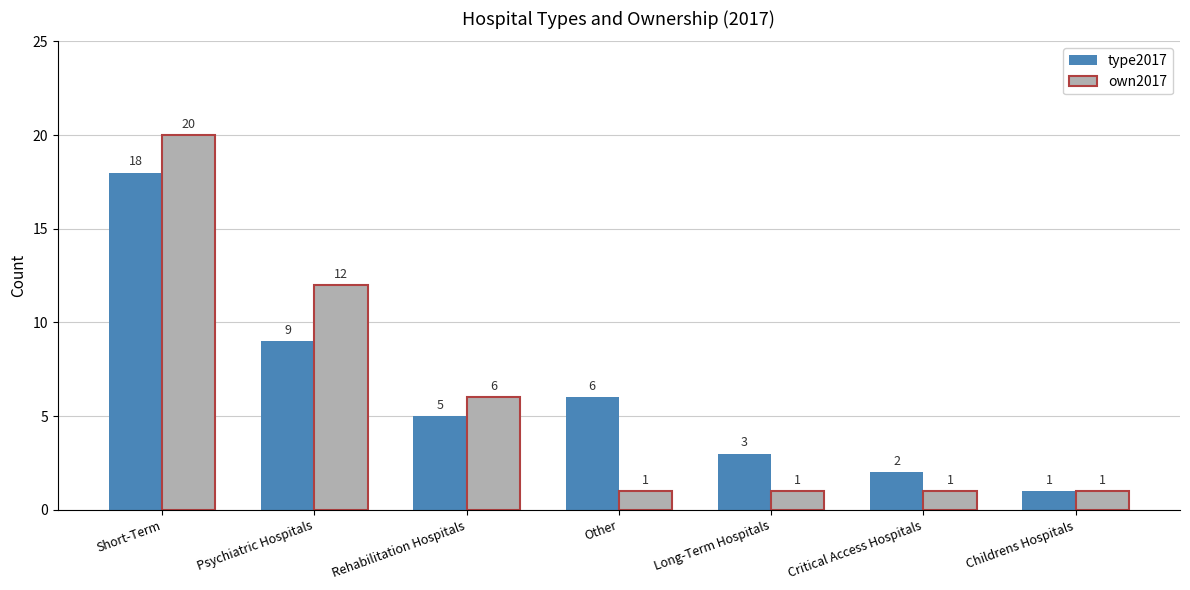

What is the approximate value of type2017 at Psychiatric Hospitals?

9